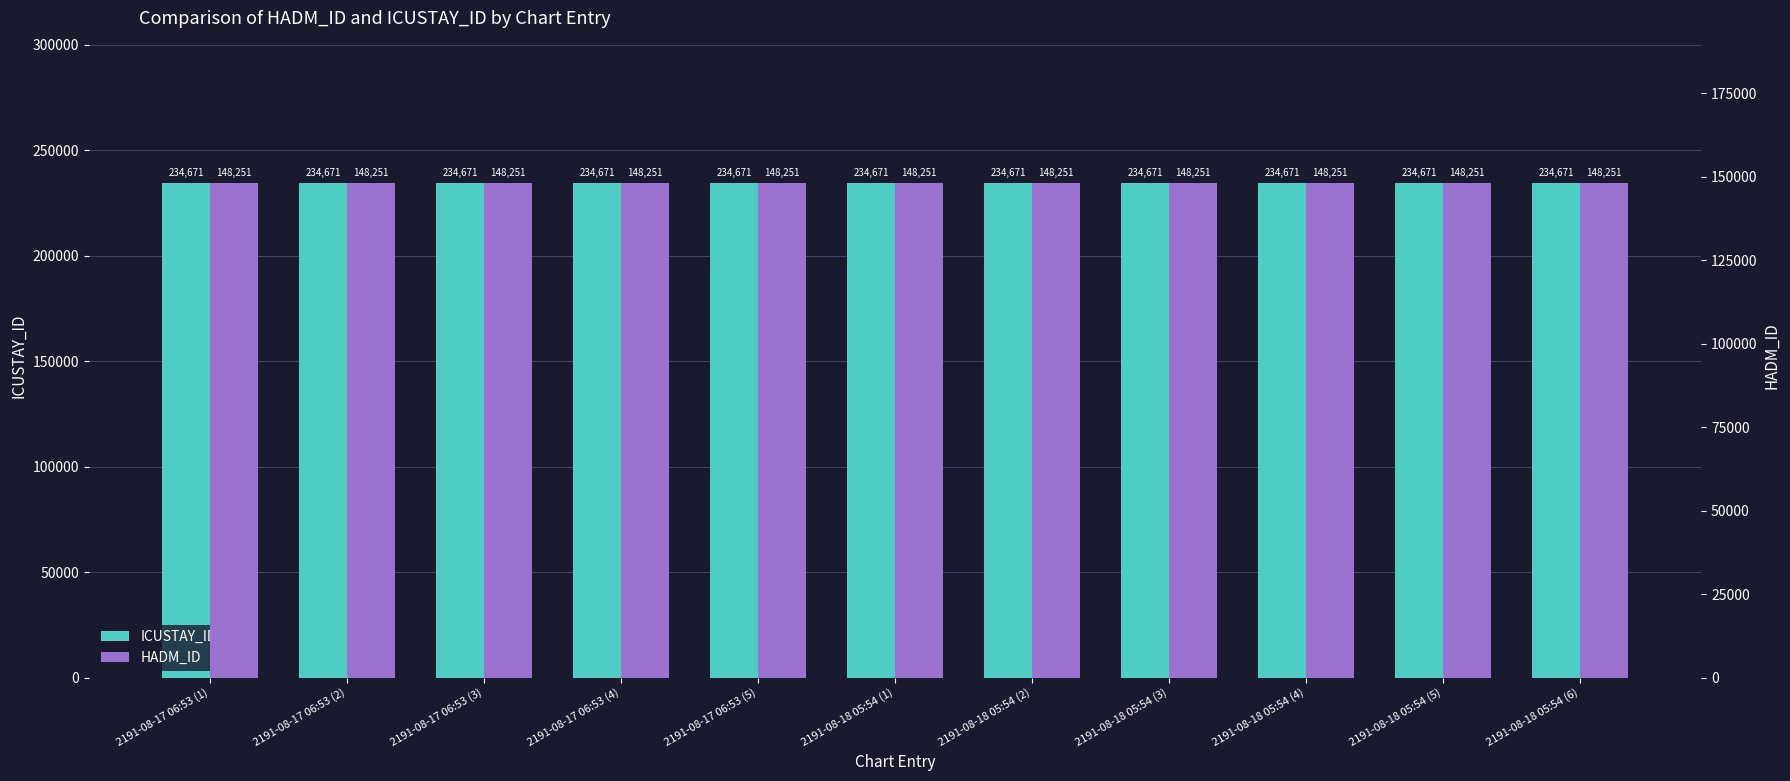

Rank the series at 2191-08-18 05:54 (5) from lowest to highest value.

HADM_ID, ICUSTAY_ID